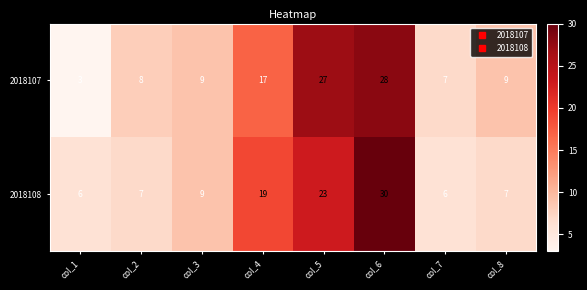

At which category is the sum across all series the highest?

col_6